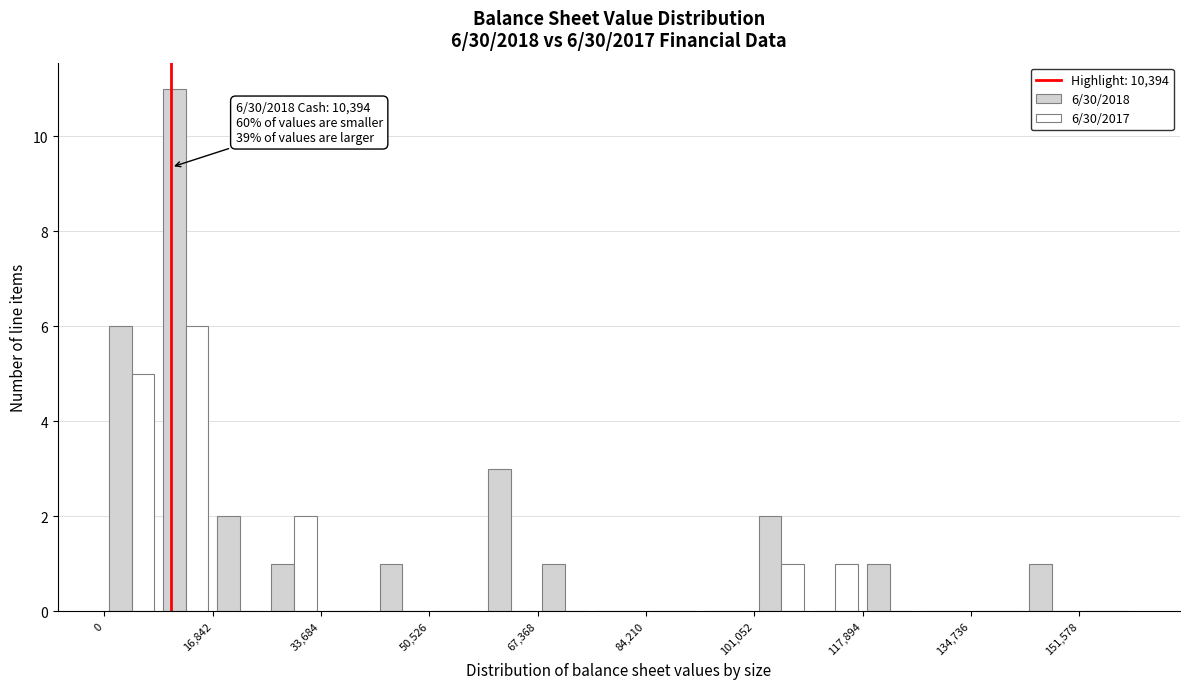

In the 6/30/2017 series, which range on the x-axis has the tallest bar?

8000 to 16000